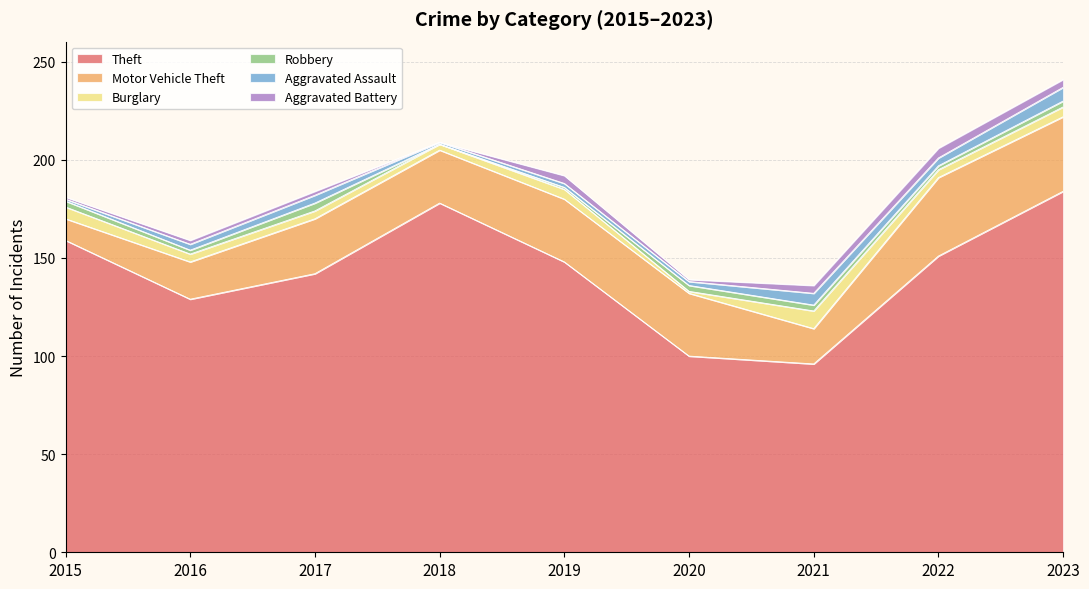

Reading left to right, list all the values displayed in this chart.

Theft: 159	129	142	178	148	100	96	151	184
Motor Vehicle Theft: 11	19	28	27	32	32	18	40	38
Burglary: 6	4	4	3	5	1	9	4	5
Robbery: 3	2	4	0	1	3	3	2	3
Aggravated Assault: 1	3	4	1	2	2	6	4	7
Aggravated Battery: 1	2	2	0	4	1	4	5	4